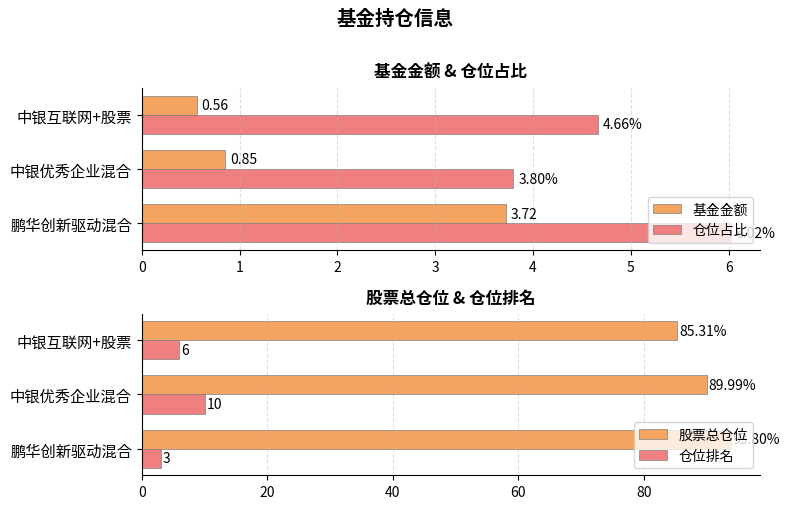

At how many categories does at least one series exceed 87?

2